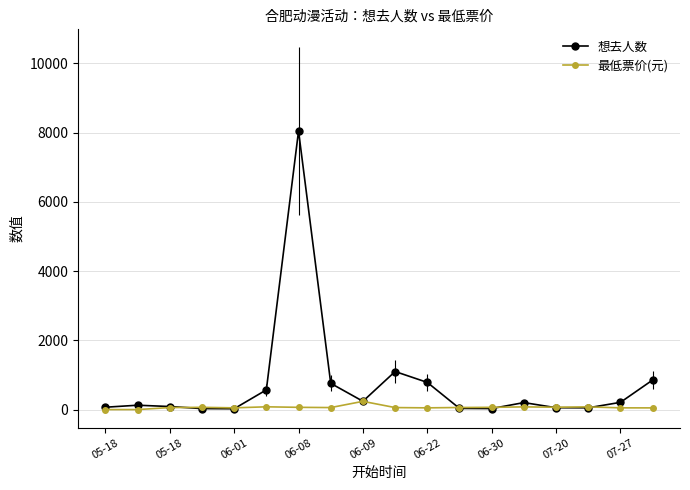

Which series has the largest total across all categories?

想去人数